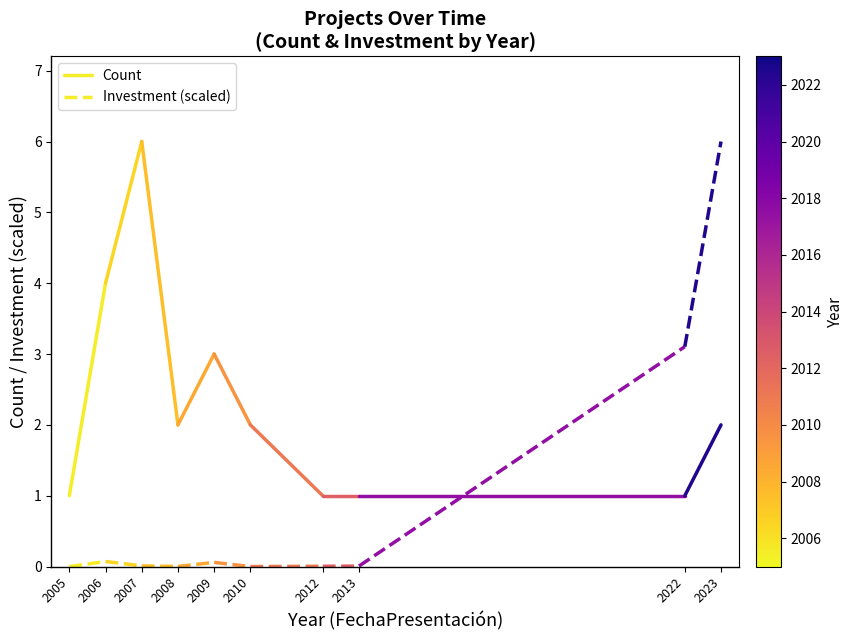

At how many categories does at least one series exceed 2?

1